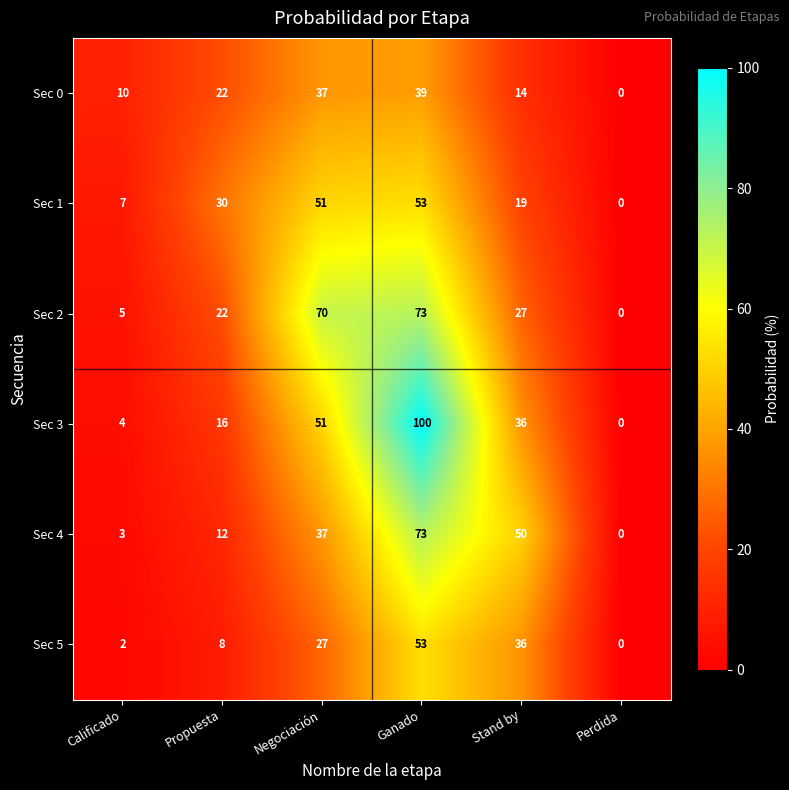

Which label corresponds to the smallest value in the chart?

Perdida